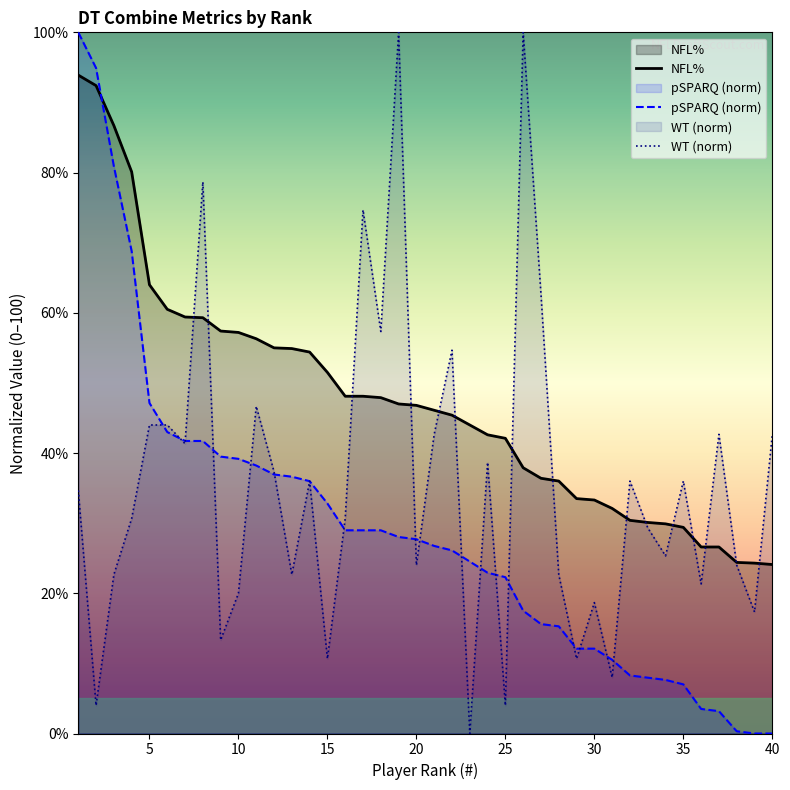

Does the chart display data point markers on the line(s)?

No